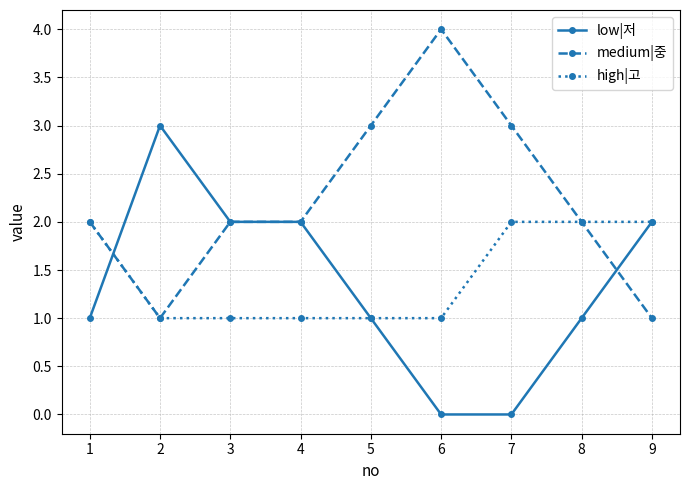

True or false: low|저 and high|고 cross at least once.

True